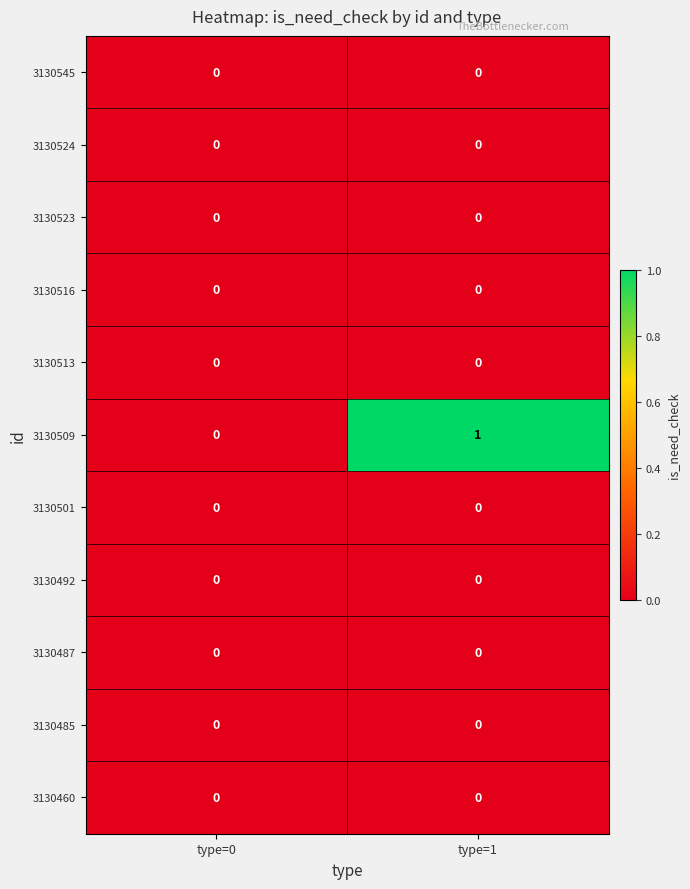

Reading left to right, transcribe all the data shown in this chart.

3130545: 0	0
3130524: 0	0
3130523: 0	0
3130516: 0	0
3130513: 0	0
3130509: 0	1
3130501: 0	0
3130492: 0	0
3130487: 0	0
3130485: 0	0
3130460: 0	0